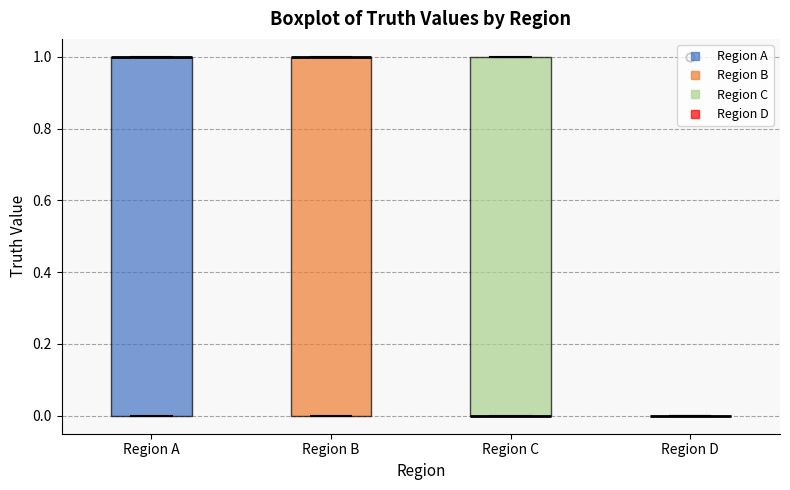

Reading left to right, transcribe this box plot: for each box, give where its median line is, the range the box spans, and where its two whiskers end, as read against the y-axis. The values are not printed on the chart, so give them approximately, as read against the axis.

Region A: median 1 (drawn on the box's upper edge), box 0 to 1, whiskers 0 to 1
Region B: median 1 (drawn on the box's upper edge), box 0 to 1, whiskers 0 to 1
Region C: median 0 (drawn on the box's lower edge), box 0 to 1, whiskers 0 to 1
Region D: box collapsed to a line at 0, whiskers 0 to 0